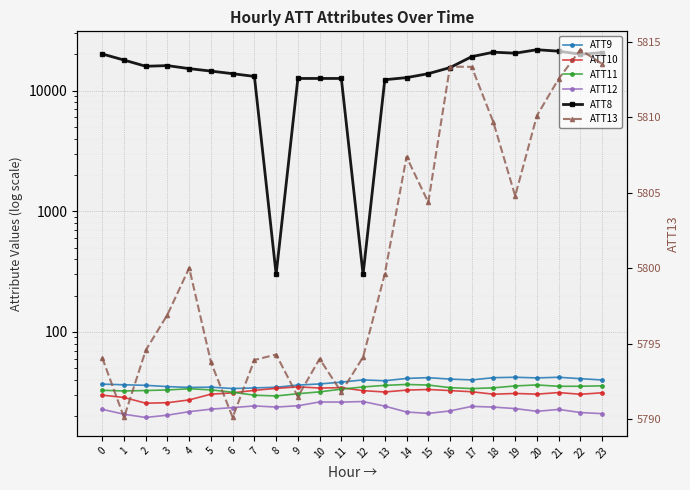

True or false: ATT11 and ATT13 cross at least once.

False